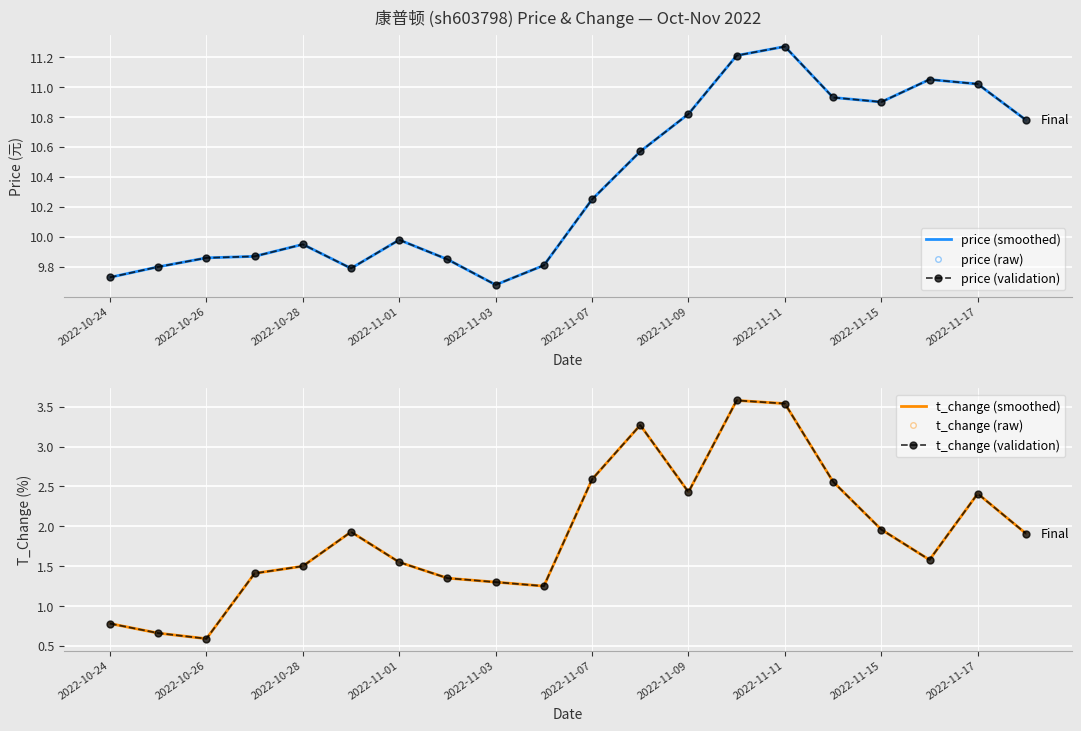

What is the total value across all series at 13?

44.4